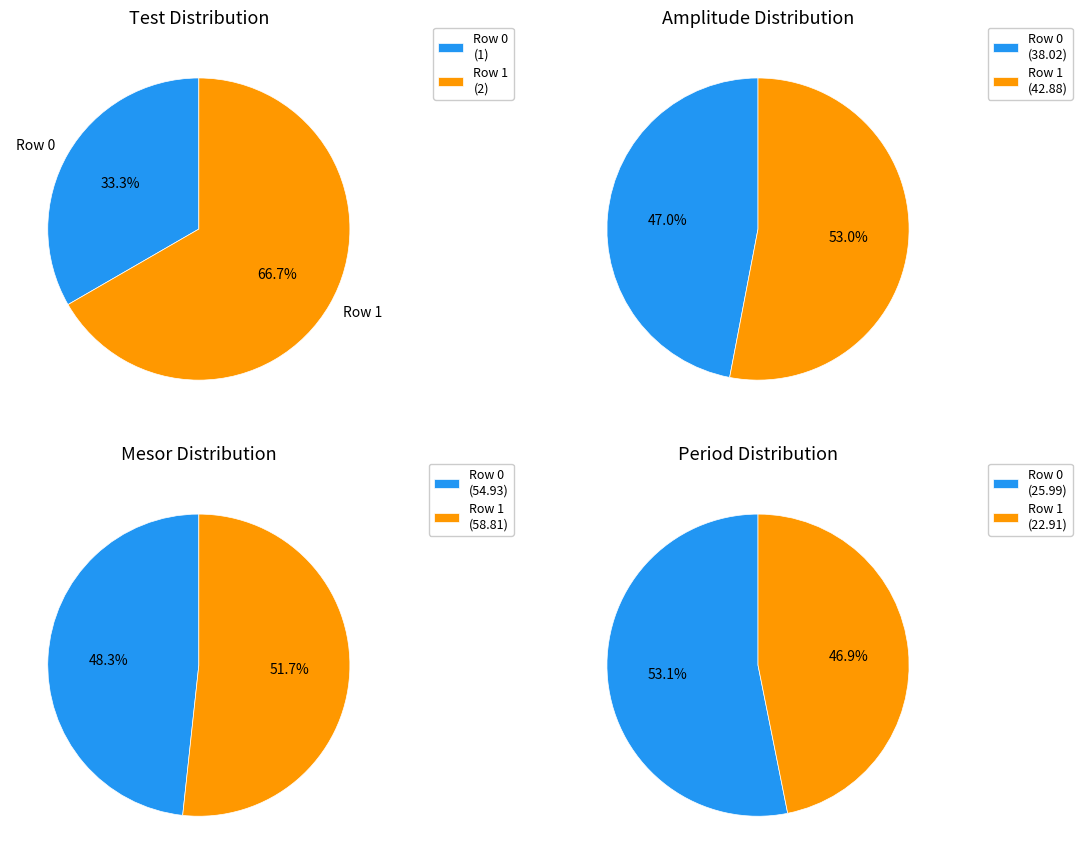

How many slices are in this pie chart?

2